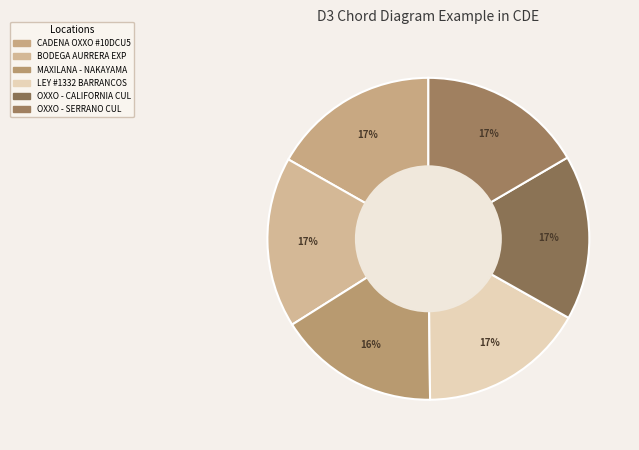

To the nearest percent, what is the difference between the largest and smallest slice percentages?

1%